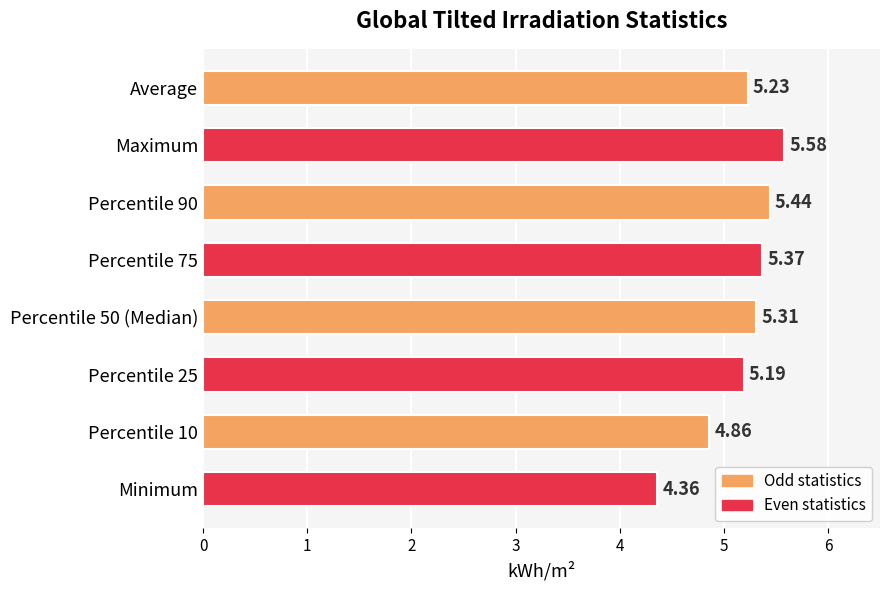

What is the sum of all values?

41.3